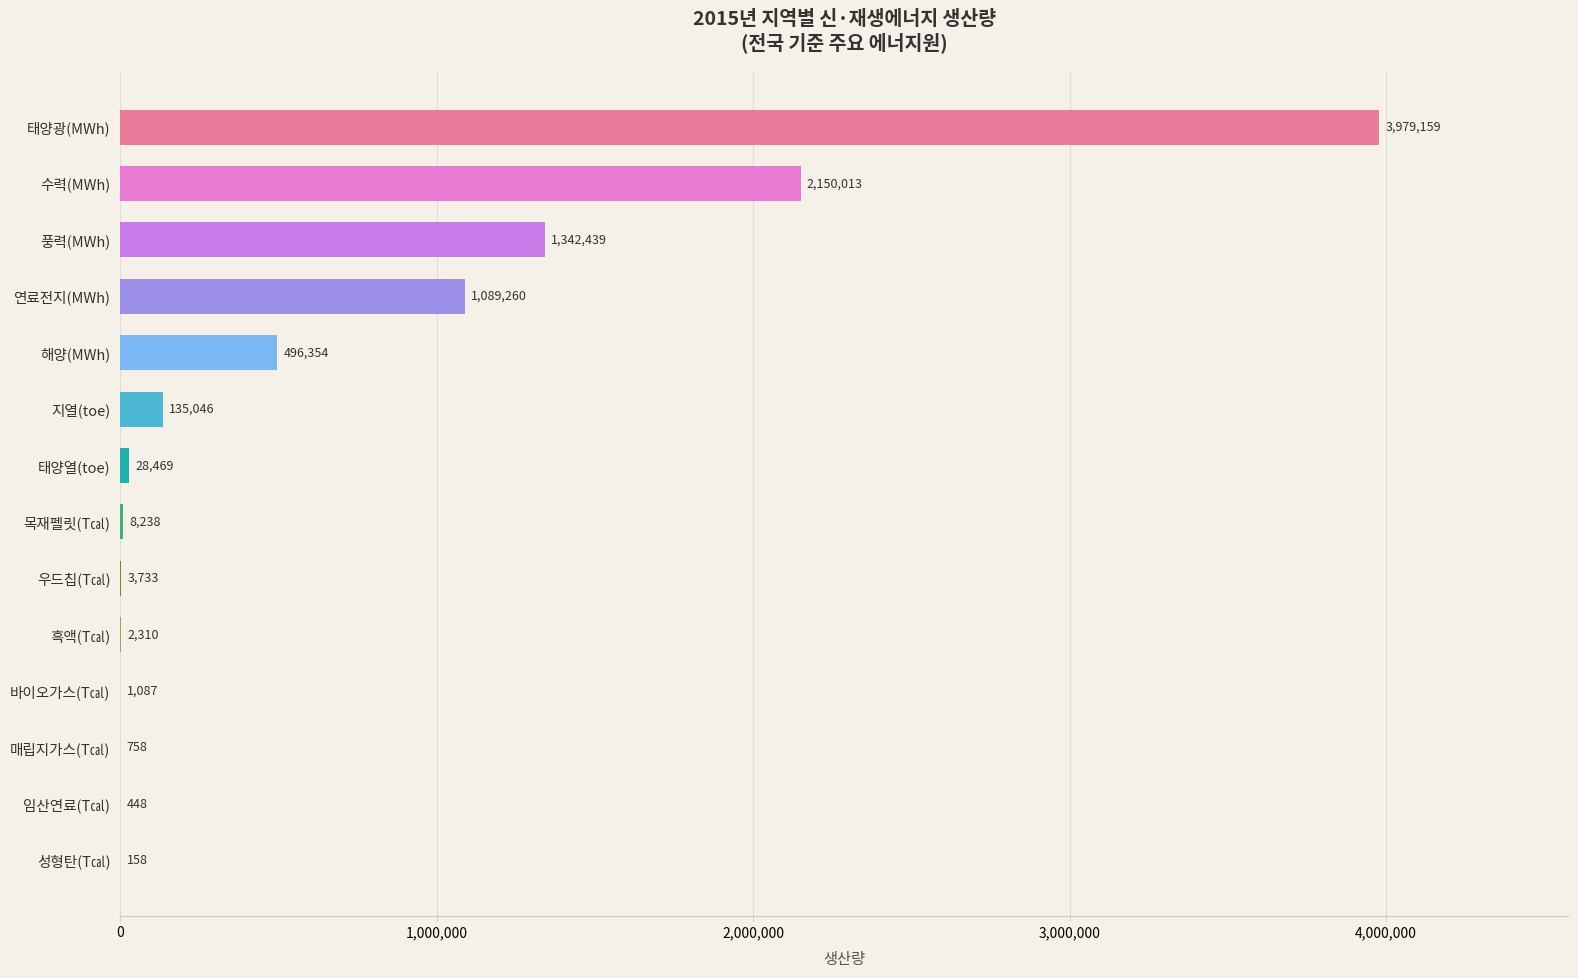

Approximately how many times larger is the value at 태양열(toe) compared to 성형탄(T㎈)?

180.2